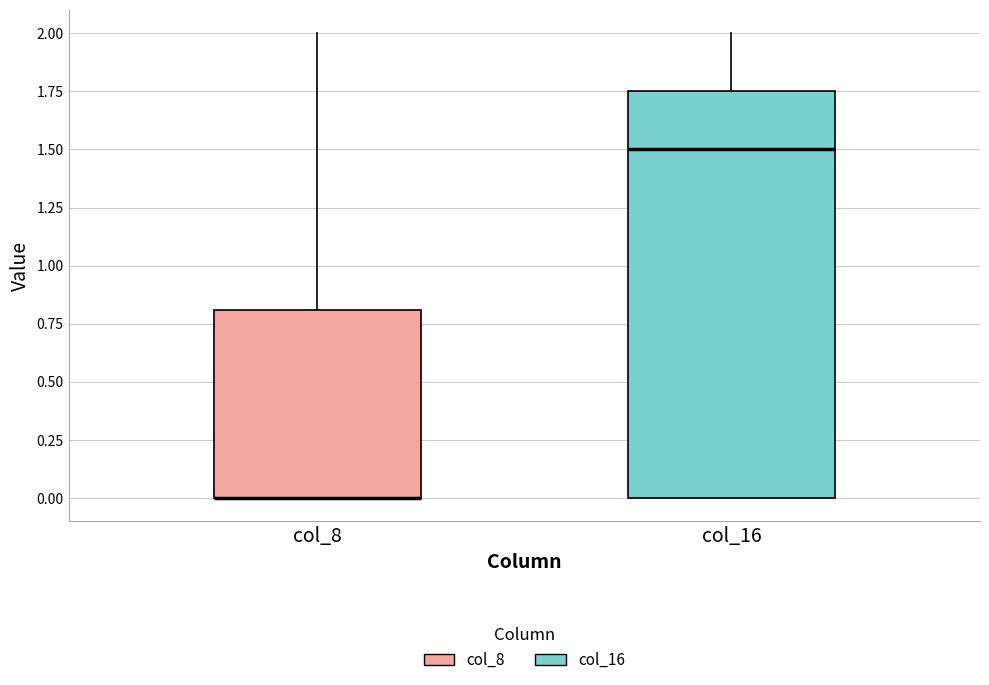

Reading left to right, transcribe this box plot: for each box, give where its median line is, the range the box spans, and where its two whiskers end, as read against the y-axis. The values are not printed on the chart, so give them approximately, as read against the axis.

col_8: median 0.00 (drawn on the box's lower edge), box 0.00 to 0.80, whiskers 0.00 to 2.00
col_16: median 1.50, box 0.00 to 1.75, whiskers 0.00 to 2.00